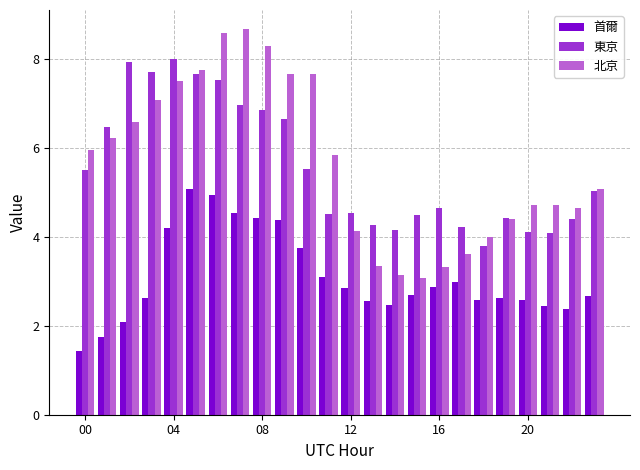

How many categories are shown in the chart?

24